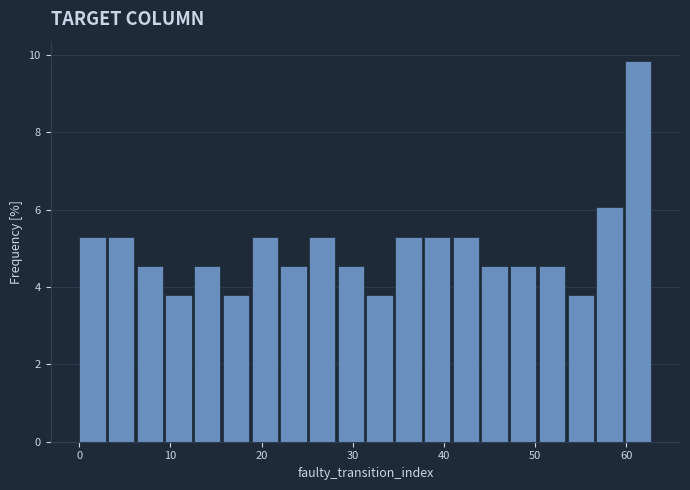

Read against the x-axis, roughly where is the centre of the tallest bar?

61